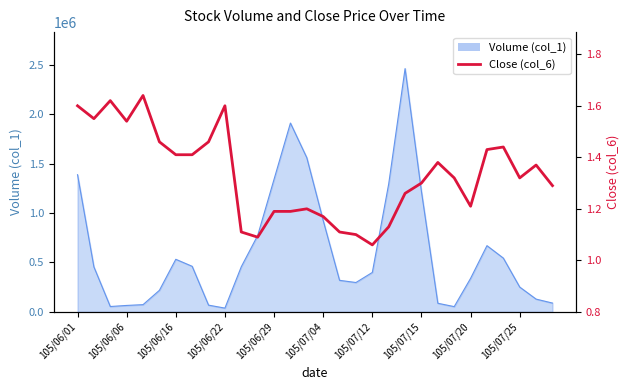

Count the values in the range 1 to 2.

30